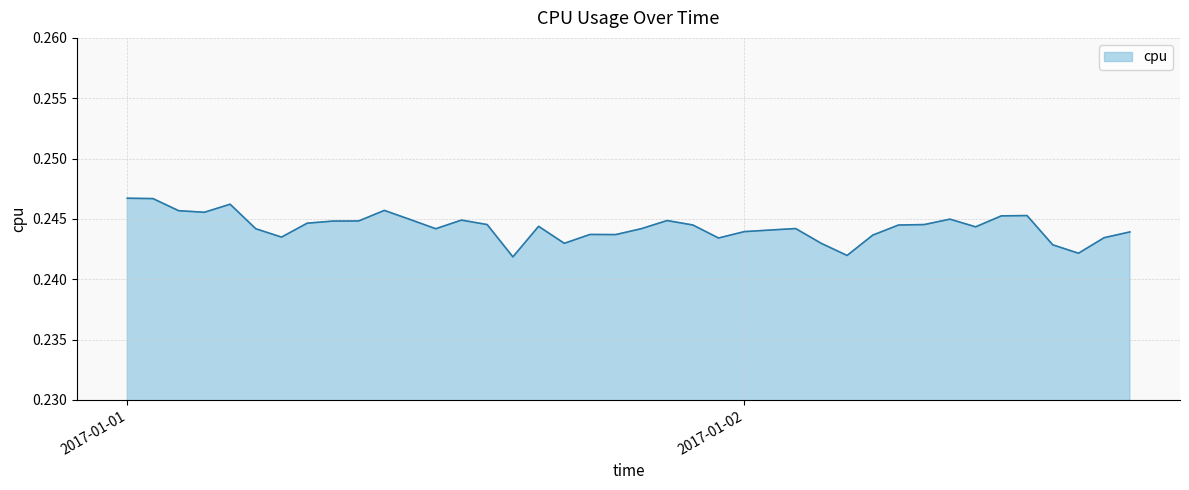

Which label corresponds to the largest value in the chart?

2017-01-01